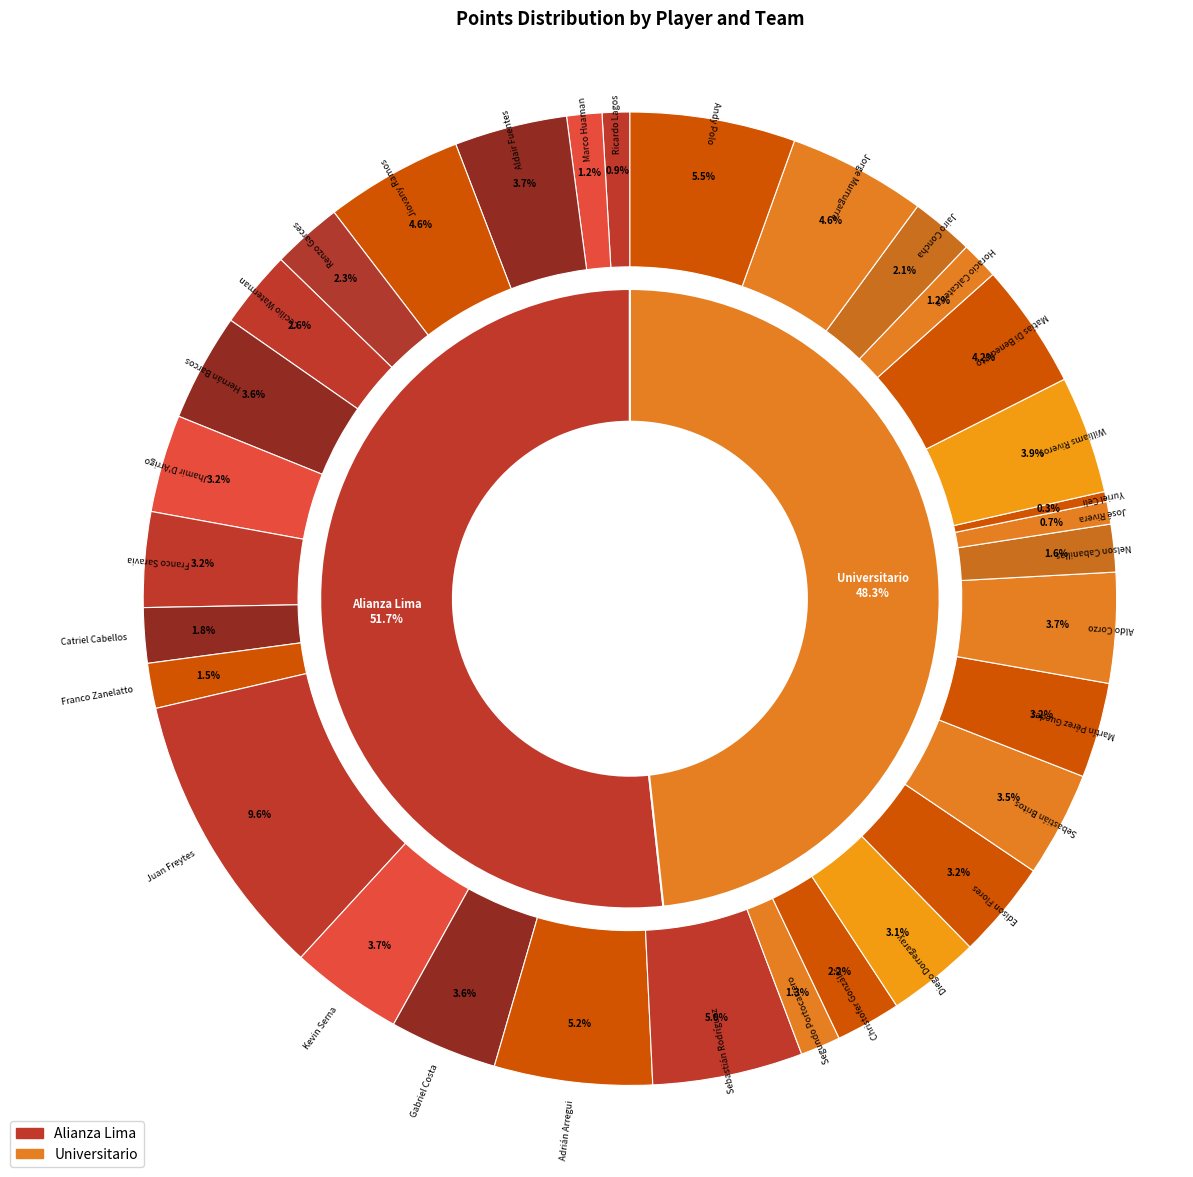

Combined, do Edison Flores and Jiovany Ramos account for over 50%?

No